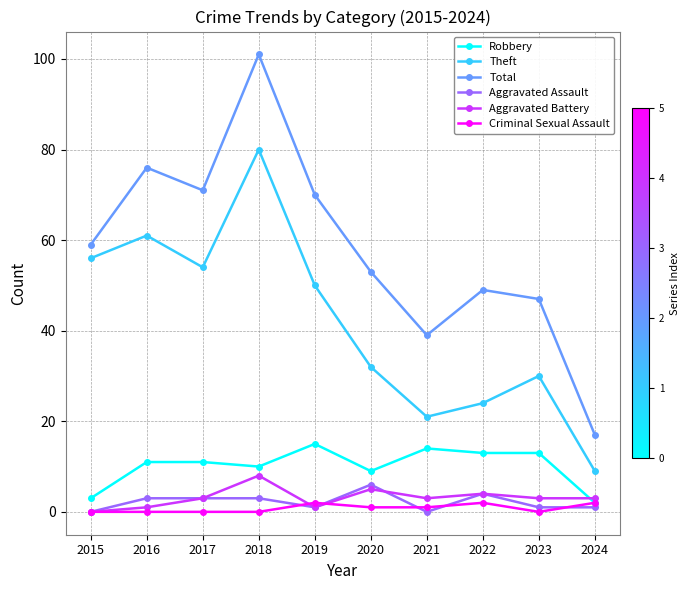

Rank the series at 2016 from lowest to highest value.

Criminal Sexual Assault, Aggravated Battery, Aggravated Assault, Robbery, Theft, Total